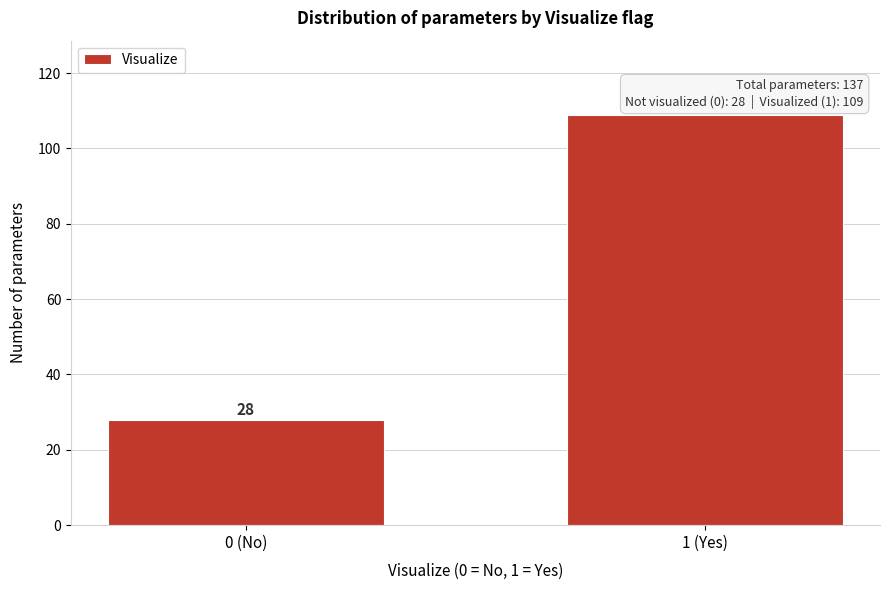

Reading right to left, extract all data points from this chart.

1 (Yes)=109	0 (No)=28